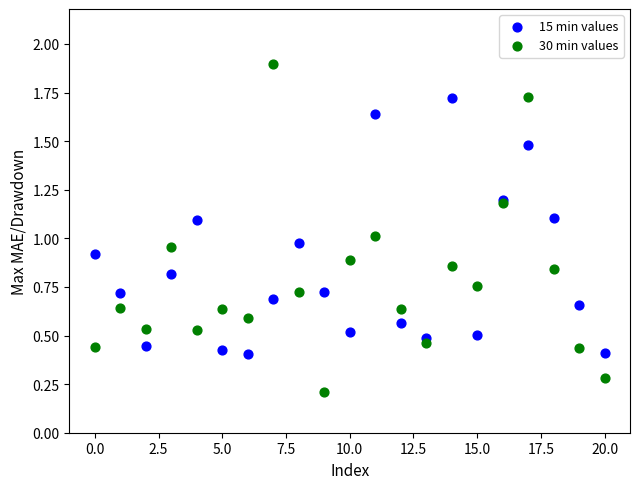

Which series reaches the minimum Y coordinate?

30 min values